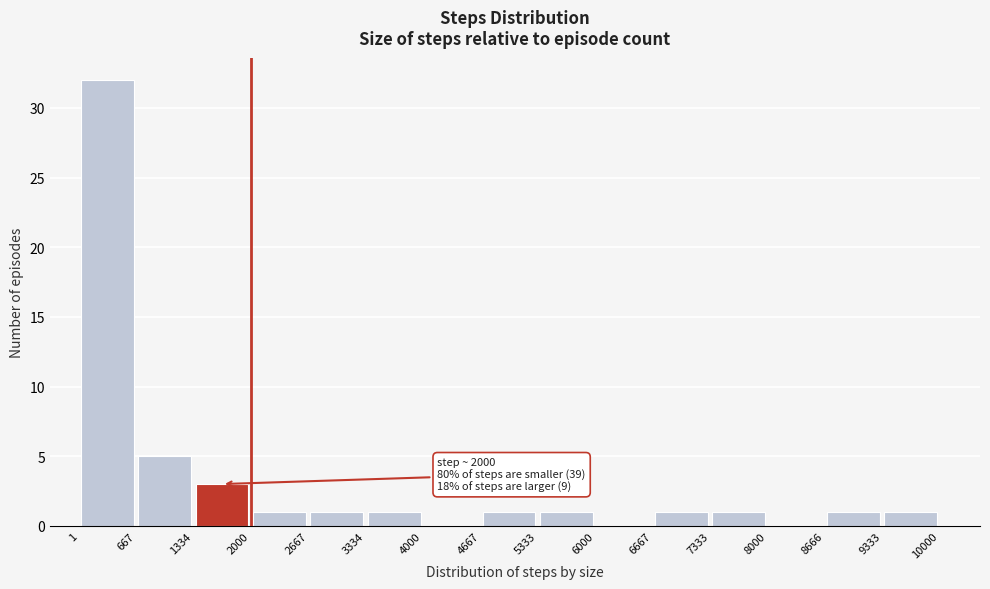

Over which range of the x-axis is the bar tallest?

1 to 667